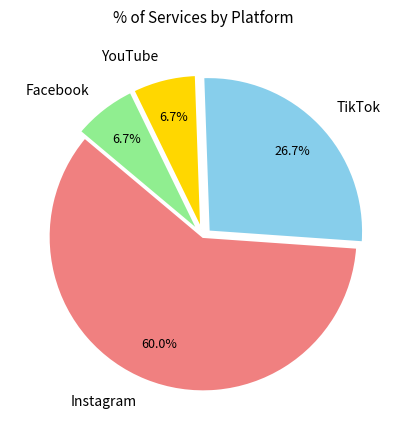

To the nearest percent, what is the combined percentage of TikTok and Facebook?

33%